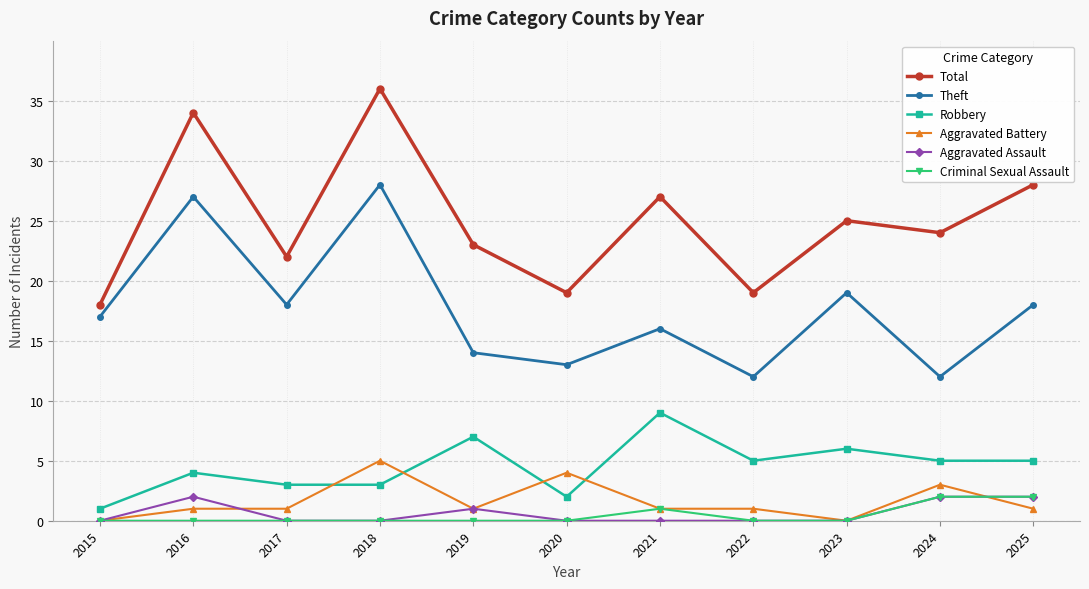

At which category does Theft reach its first local valley?

2017